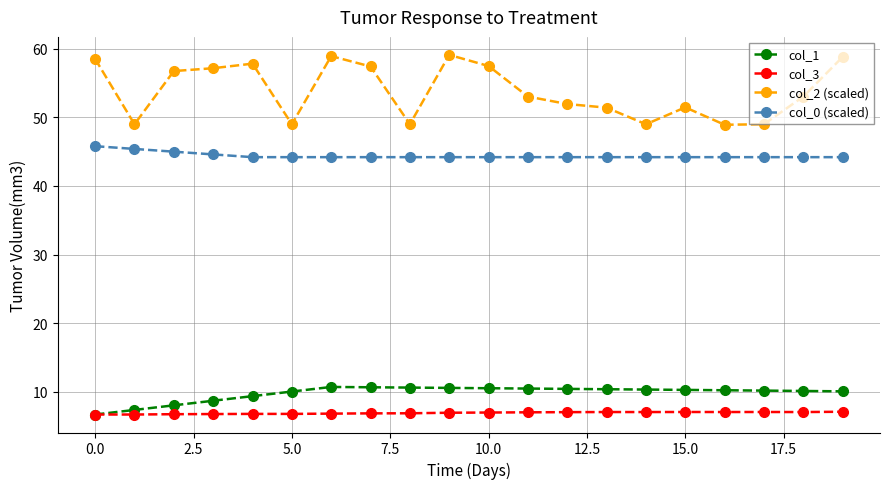

What is the highest value of the col_3 series?

7.1